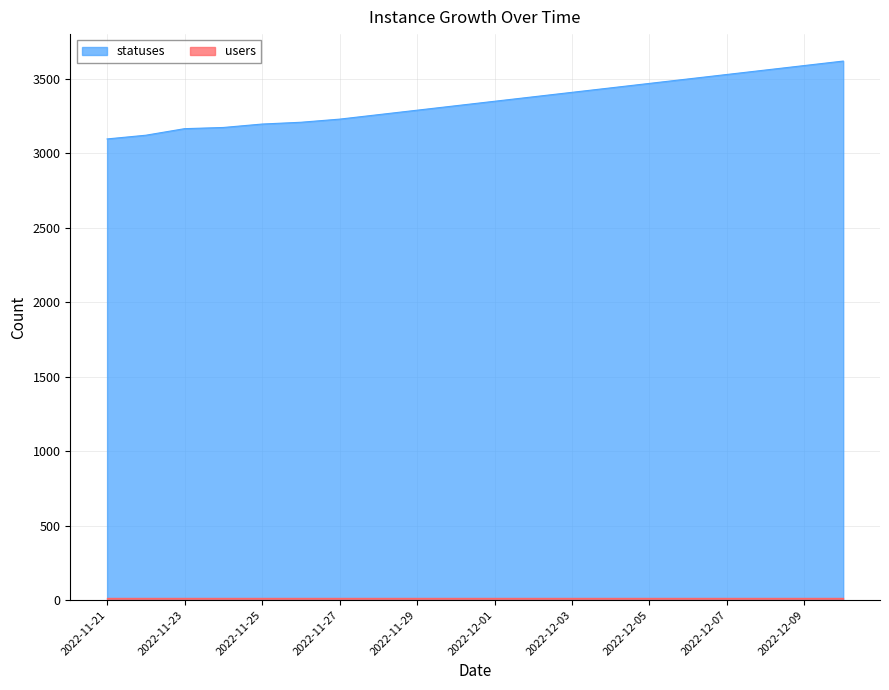

The chart shows a value of 3620 at 2022-12-10. True or false?

True